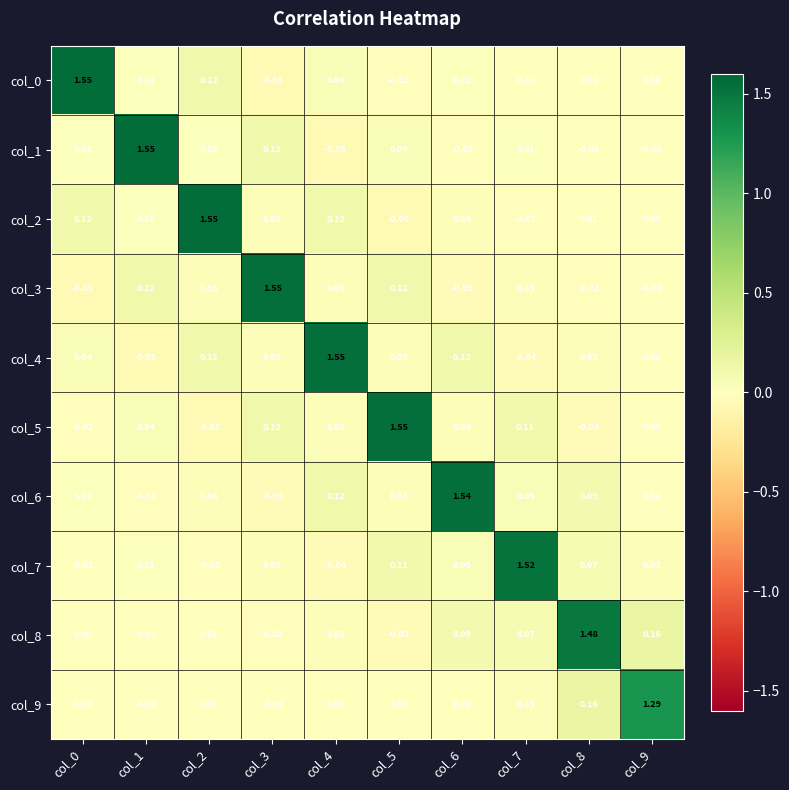

How many negative values does the col_0 series have?

3